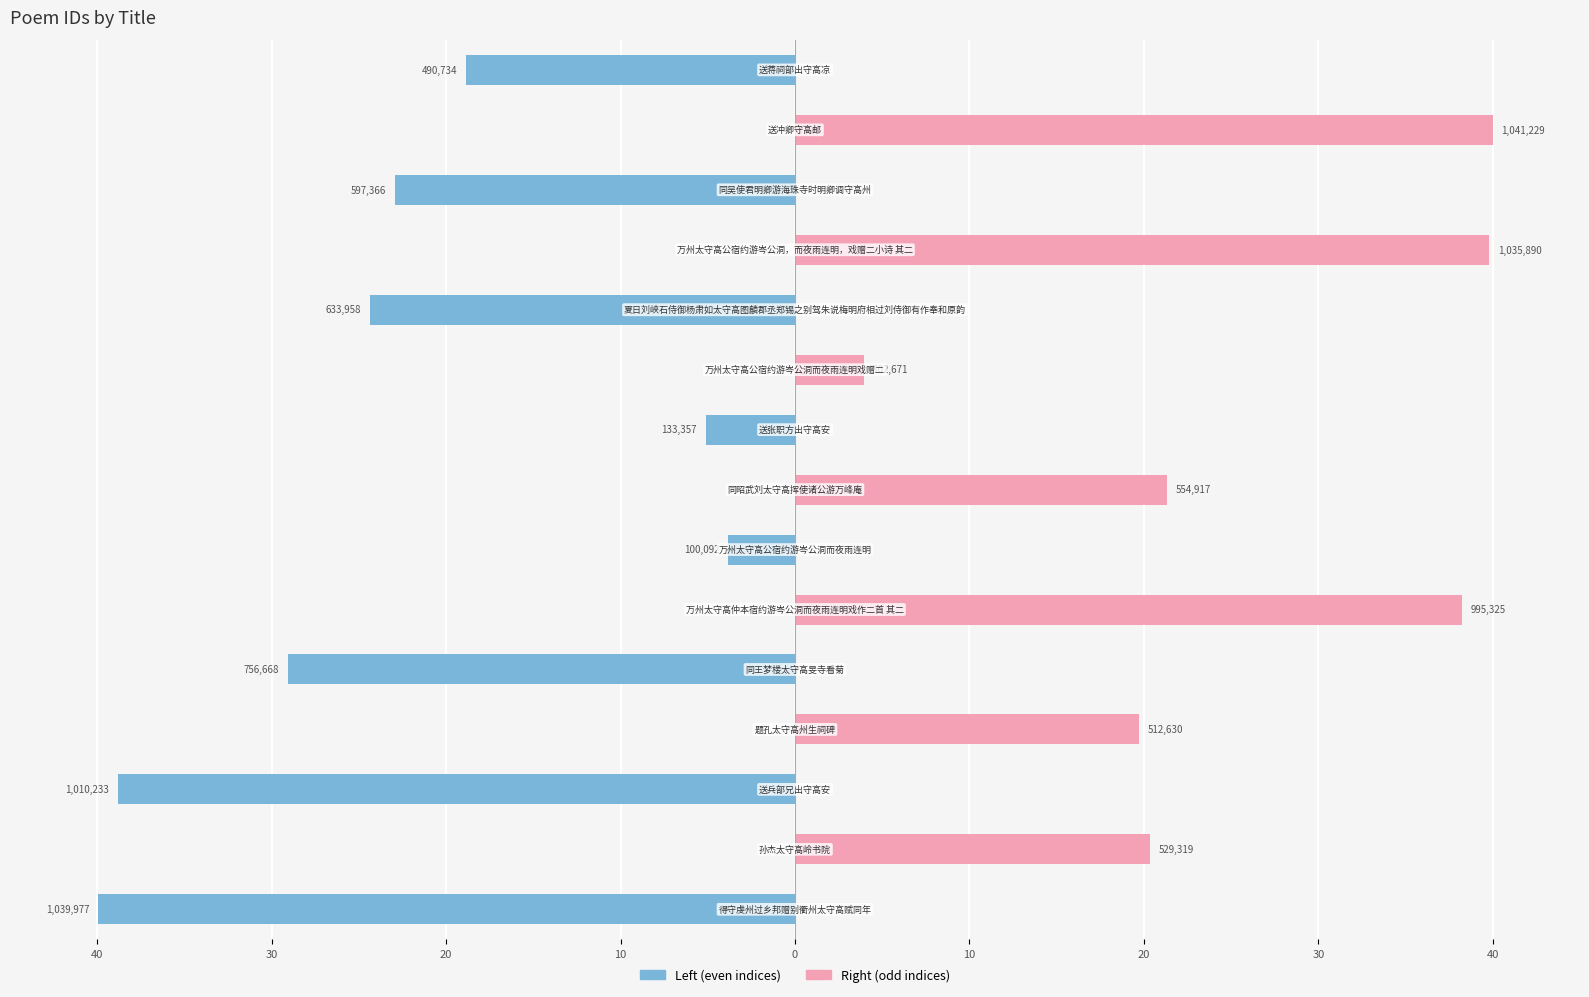

The value of col_0 (right) at 10 is 22.5. True or false?

False